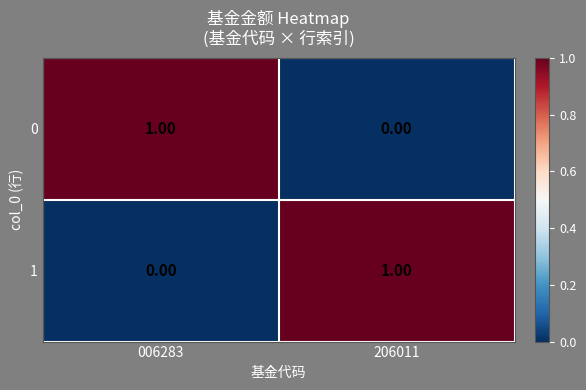

Rank the categories by 0 value from lowest to highest.

206011, 006283